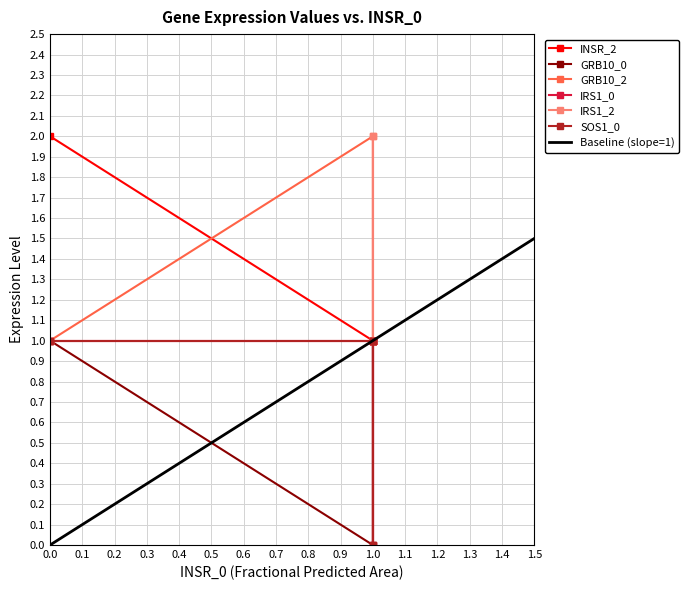

Is it true that GRB10_2 equals 1 at 0.0?

True